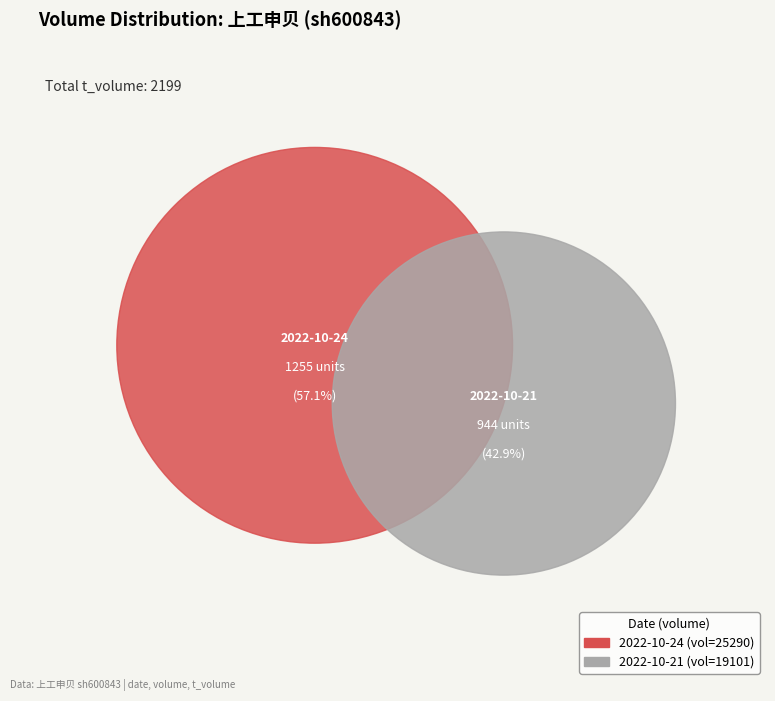

Between 25290 and 19101, which is larger?

25290